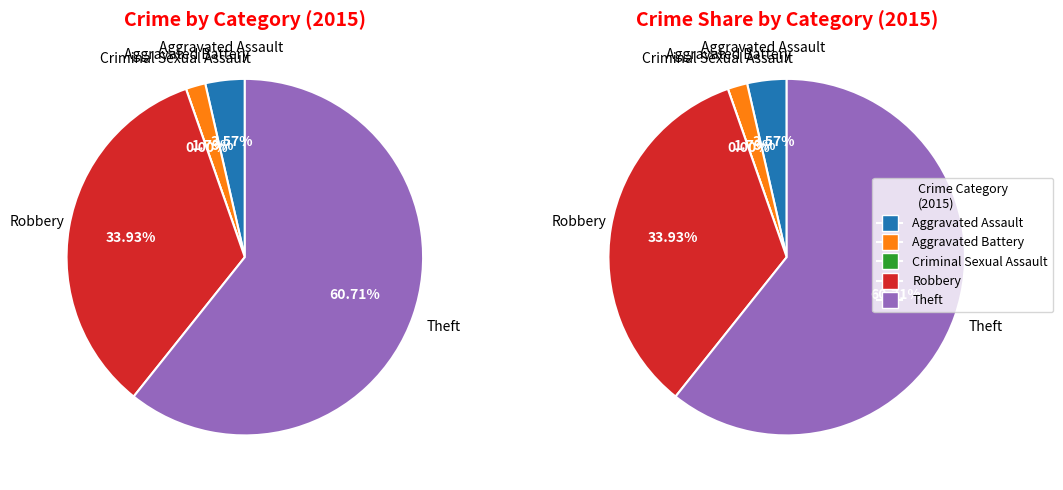

What percentage do Theft and Criminal Sexual Assault together represent?

60.7%